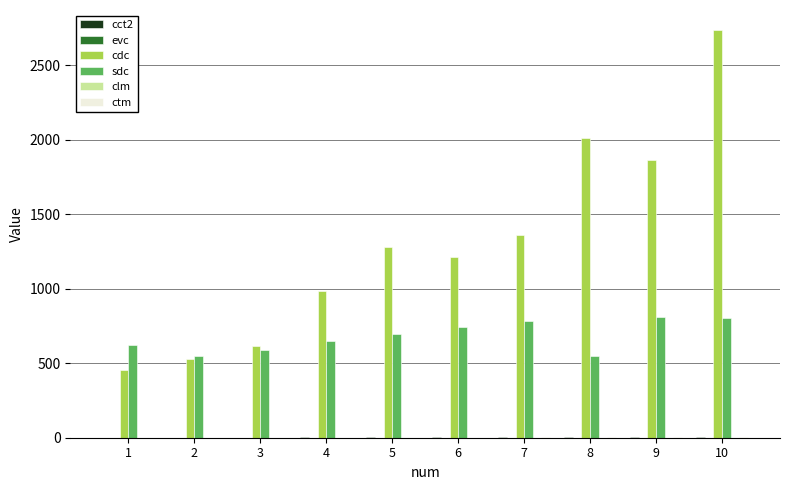

Which series has the largest total across all categories?

cdc